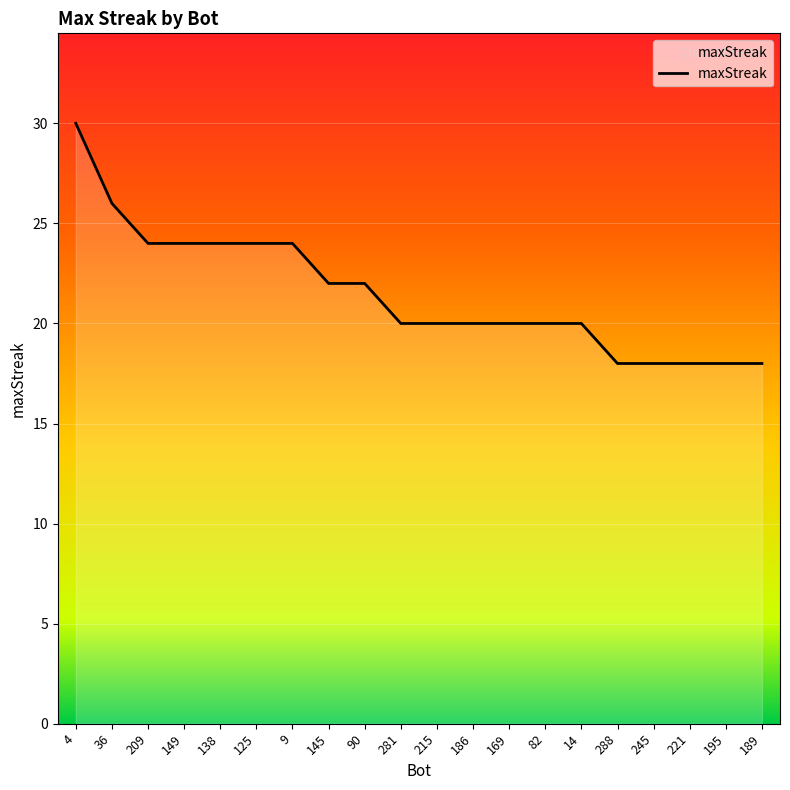

Which has a higher value, 209 or 281?

209